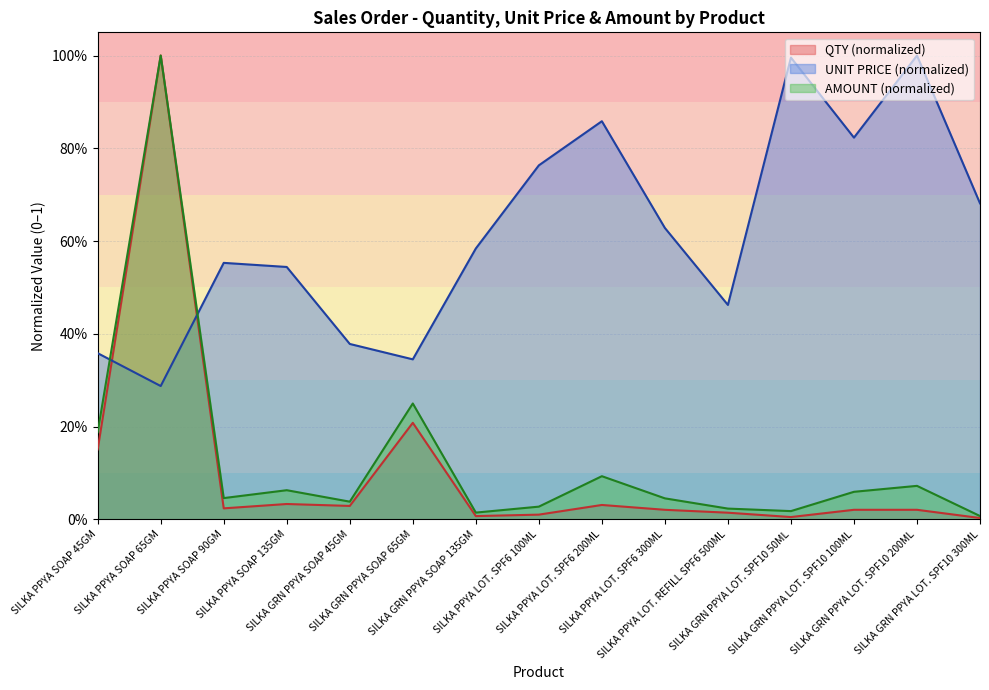

Which series has the largest total across all categories?

UNIT PRICE (normalized)